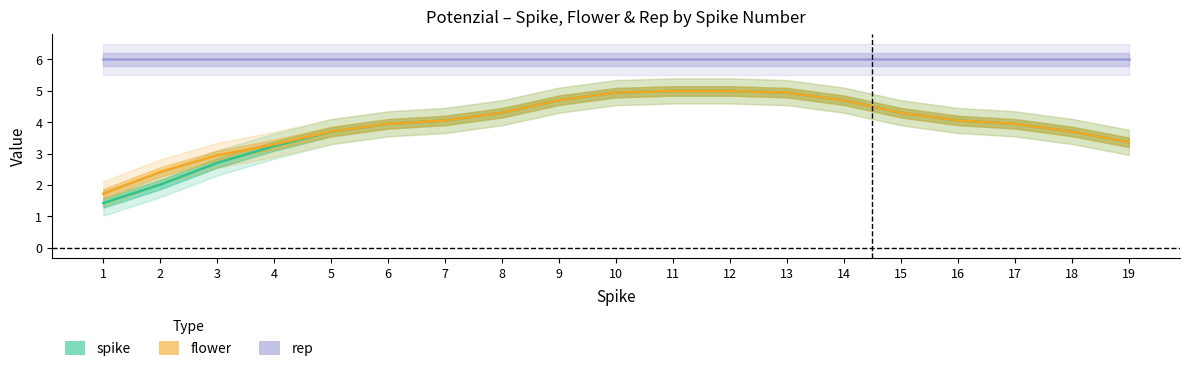

What value does the rep series have at 2?

6